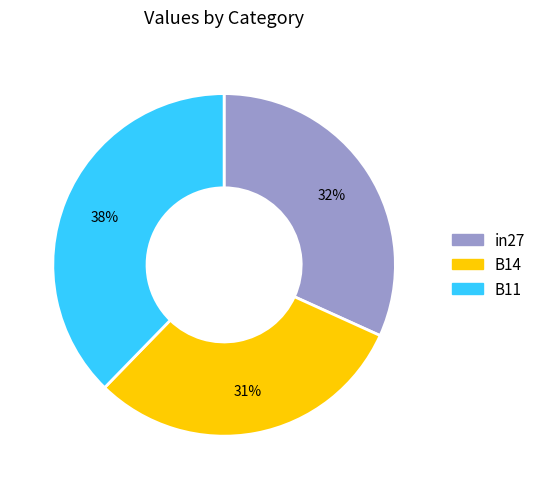

How many segments does this pie chart have?

3